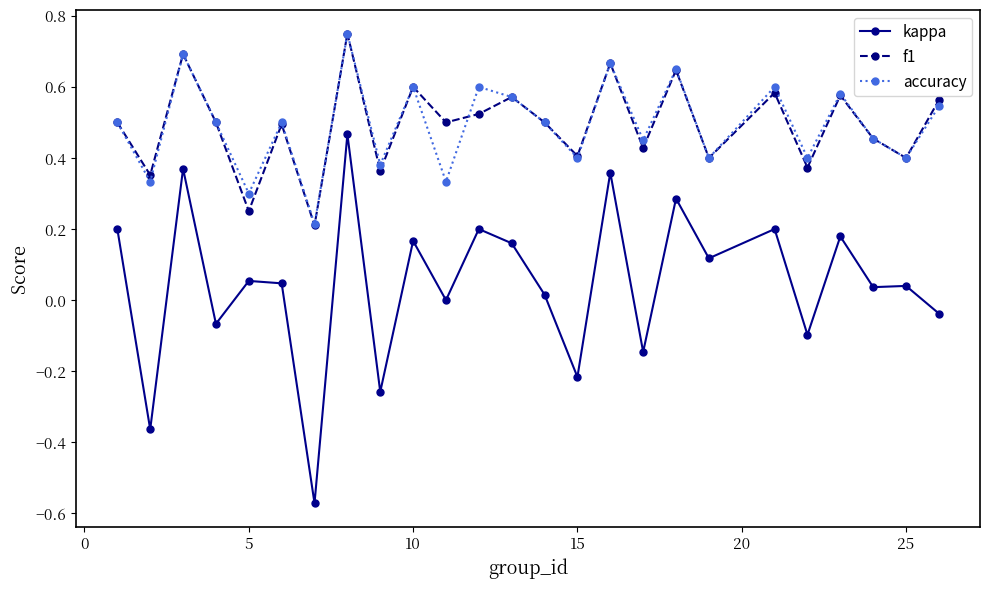

Which series has the widest spread of values?

kappa